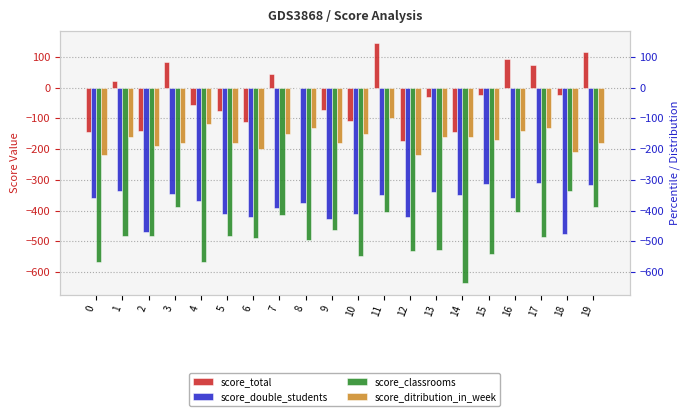

At which category does the chart reach its minimum across all series?

14